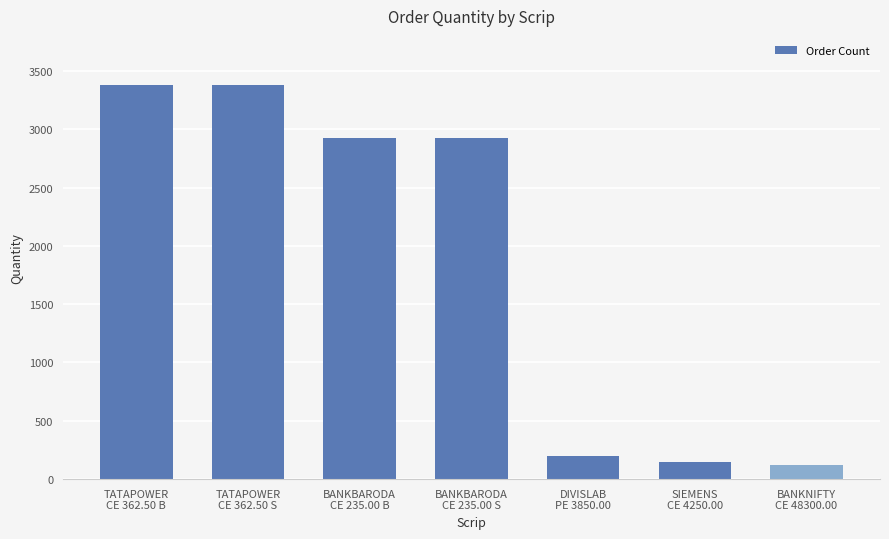

What is the greatest value displayed?

3375